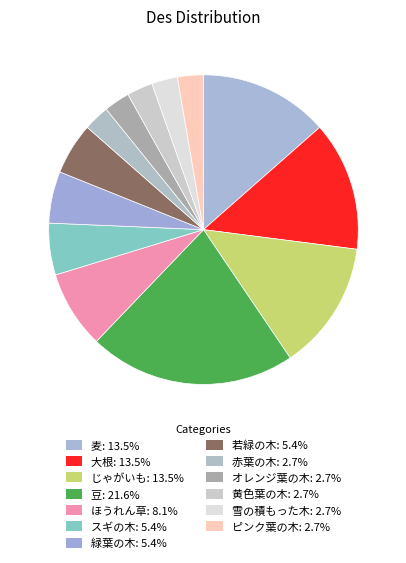

Count the number of slices in the pie.

13